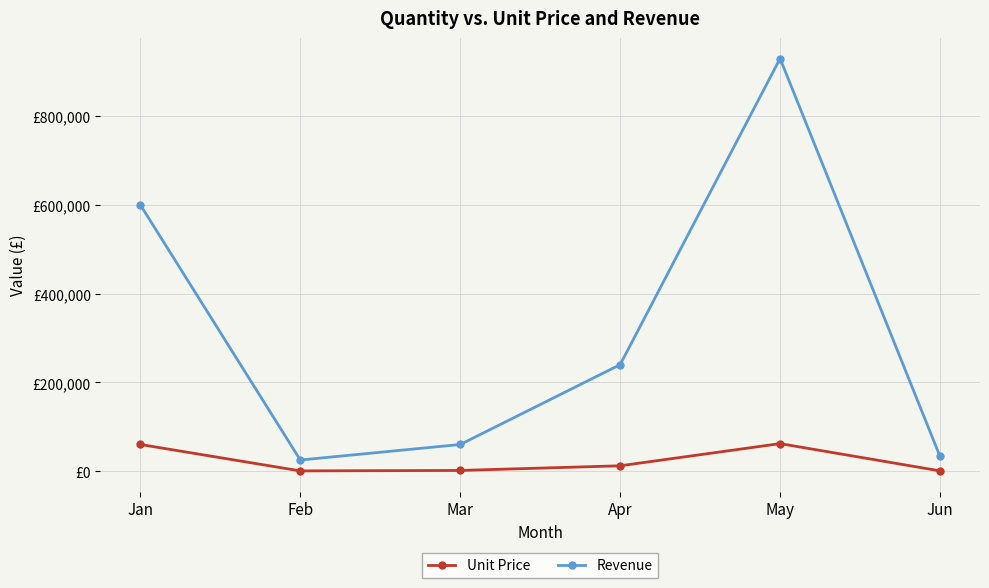

Is this an area chart (filled region under the line)?

No